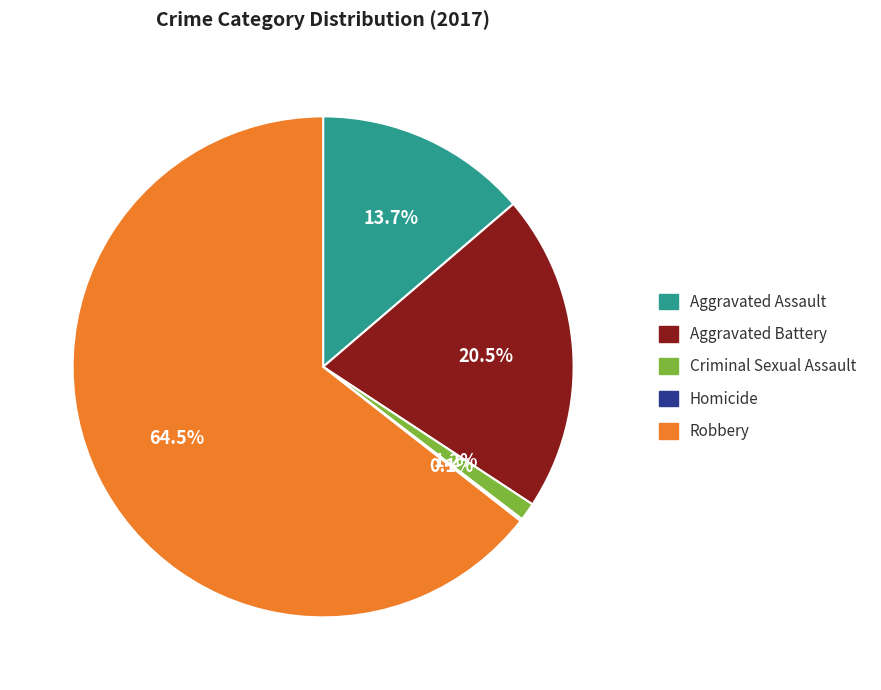

What percentage do Aggravated Assault and Criminal Sexual Assault together represent?

14.9%